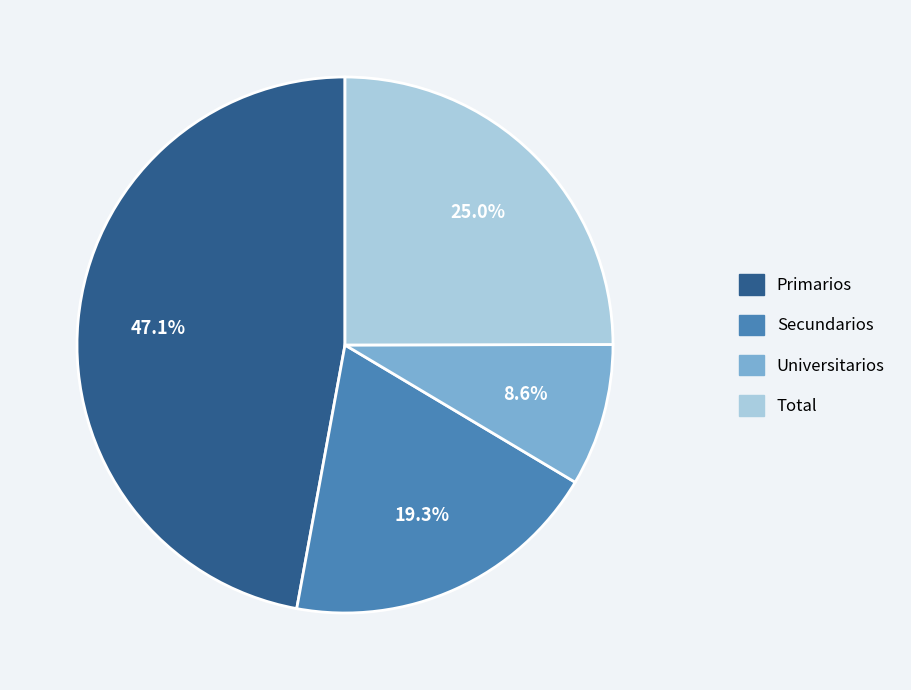

What percentage do Total and Secundarios together represent?

44.3%